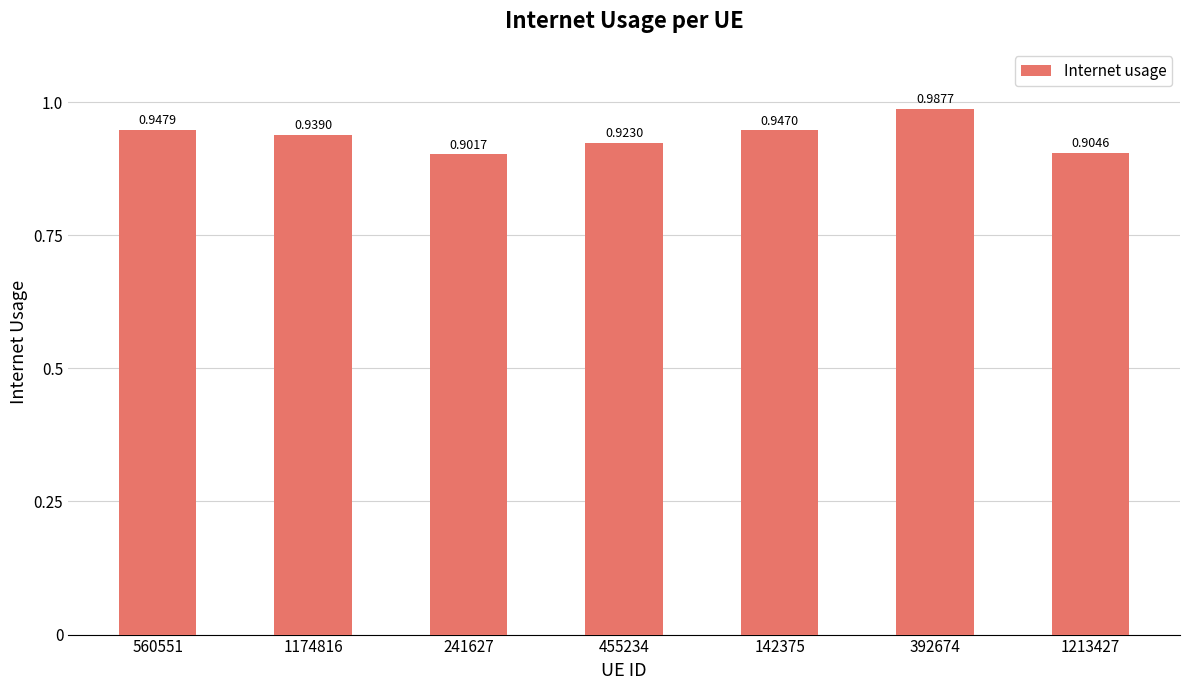

Rank the categories by value from lowest to highest.

241627, 1213427, 455234, 1174816, 142375, 560551, 392674